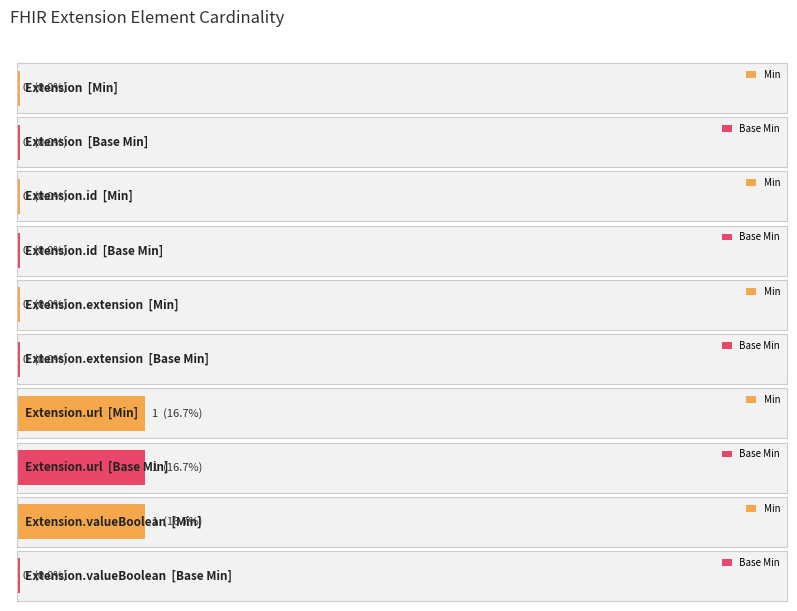

What is the label of the 2nd bar from the right?

Extension.url